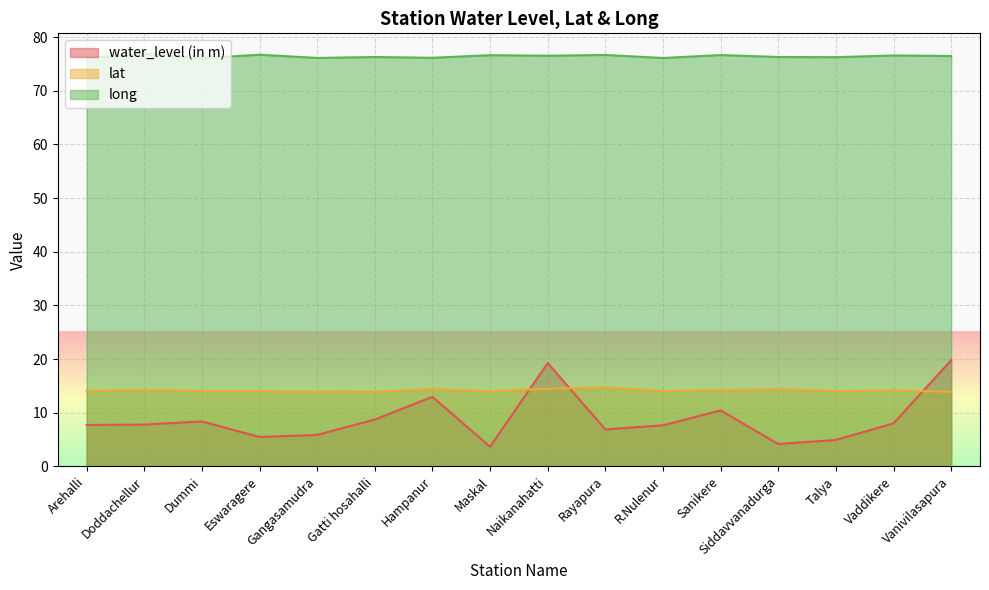

What is the maximum value shown in the chart?

76.9